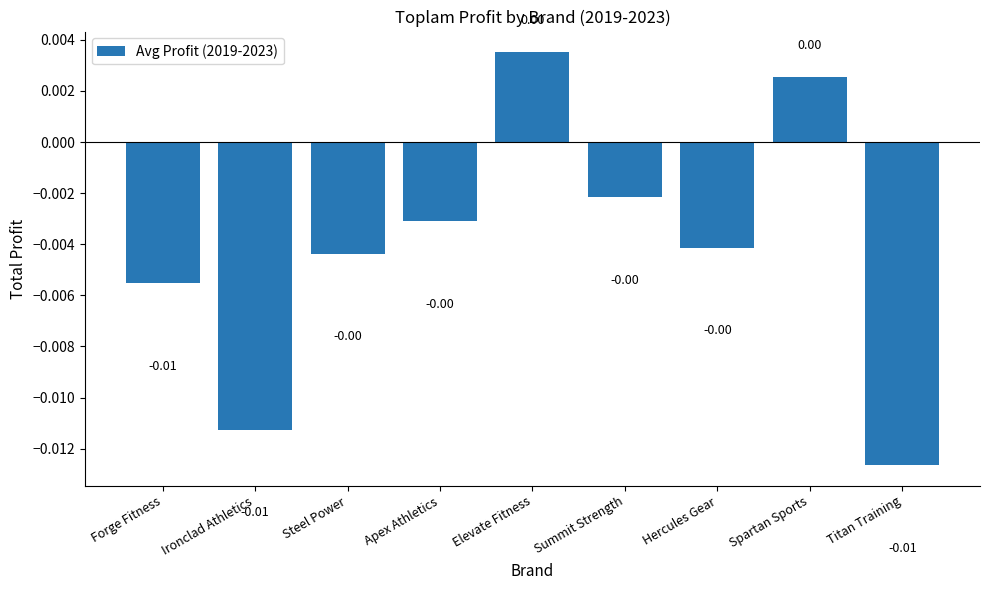

Count the number of categories in the chart.

9